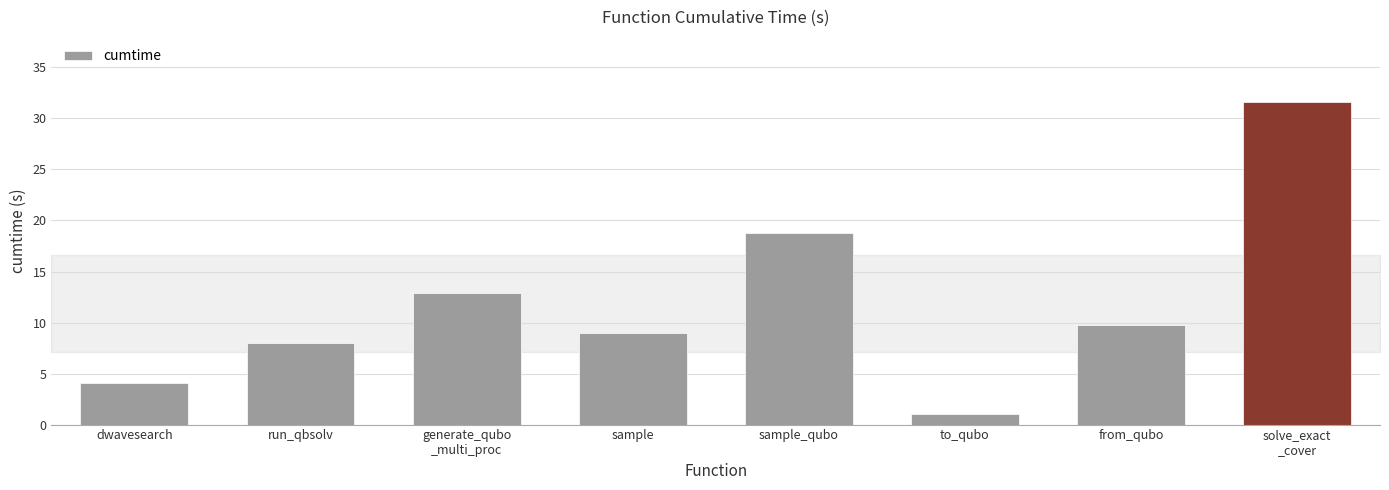

At which category does the chart reach its minimum across all series?

to_qubo